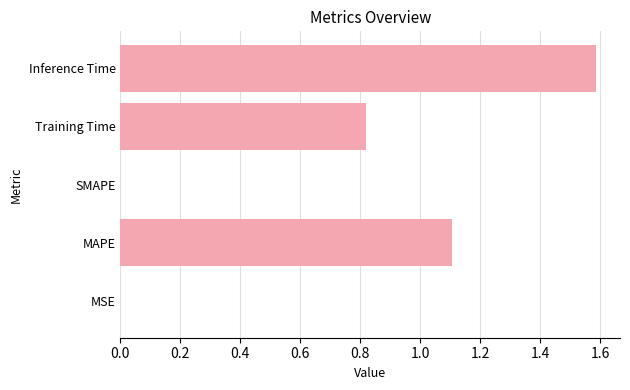

What is the maximum value shown in the chart?

1.6